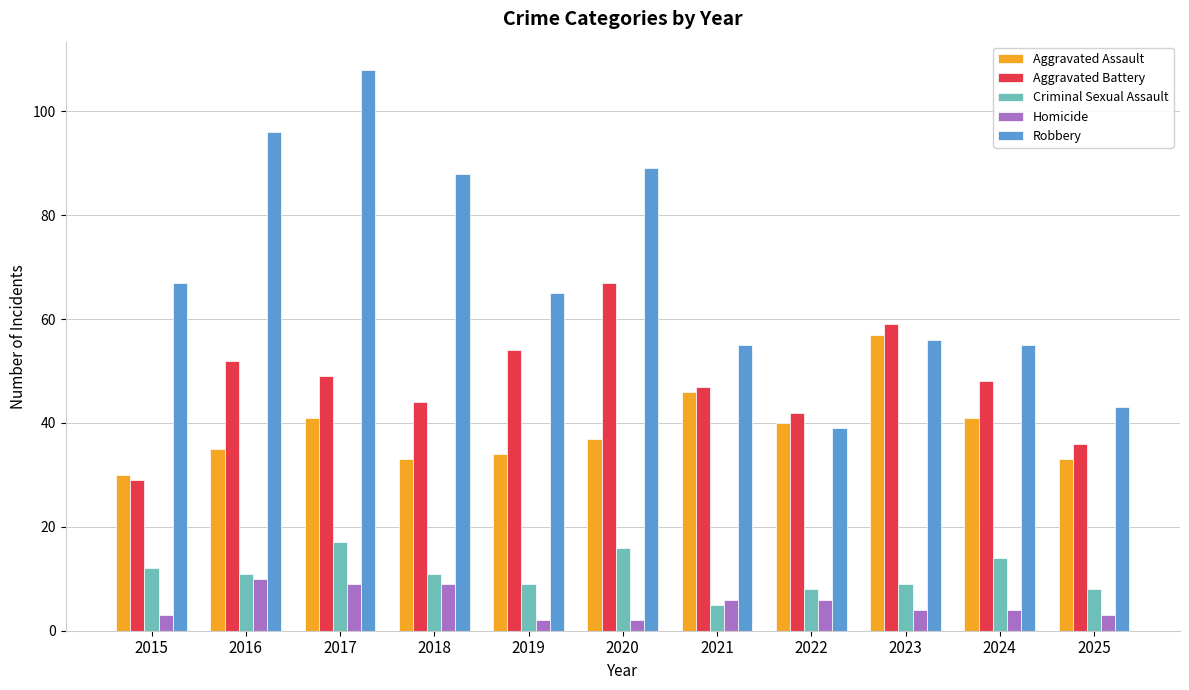

Rank the series at 2023 from lowest to highest value.

Homicide, Criminal Sexual Assault, Robbery, Aggravated Assault, Aggravated Battery